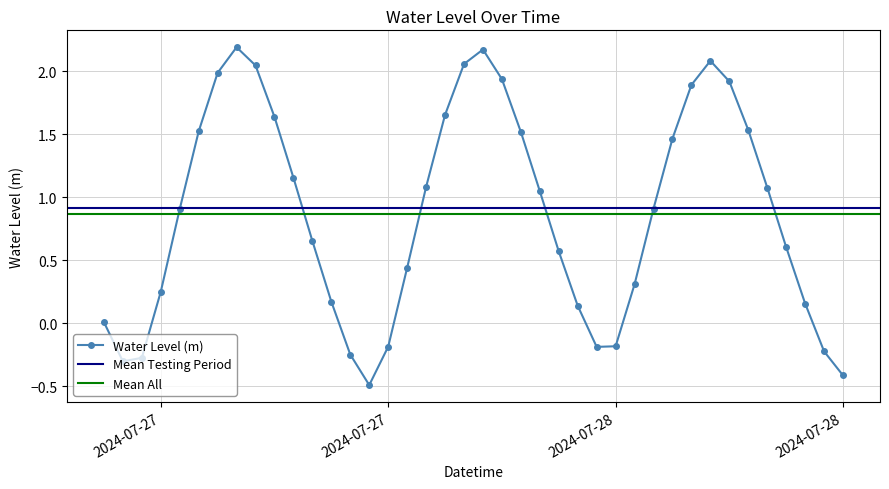

How many values are above zero?

31